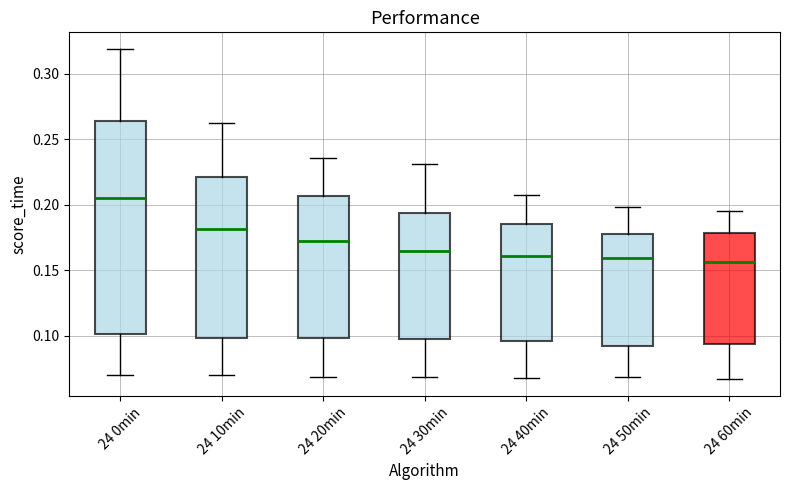

Reading left to right, read every box against the y-axis: the position of its median line, the range the box covers, and the ends of its whiskers. The values are not printed on the chart, so give them approximately, as read against the axis.

24 0min: median 0.205, box 0.100 to 0.265, whiskers 0.070 to 0.320
24 10min: median 0.180, box 0.100 to 0.220, whiskers 0.070 to 0.265
24 20min: median 0.170, box 0.100 to 0.205, whiskers 0.070 to 0.235
24 30min: median 0.165, box 0.100 to 0.195, whiskers 0.070 to 0.230
24 40min: median 0.160, box 0.095 to 0.185, whiskers 0.070 to 0.205
24 50min: median 0.160, box 0.090 to 0.180, whiskers 0.070 to 0.200
24 60min: median 0.155, box 0.095 to 0.180, whiskers 0.065 to 0.195